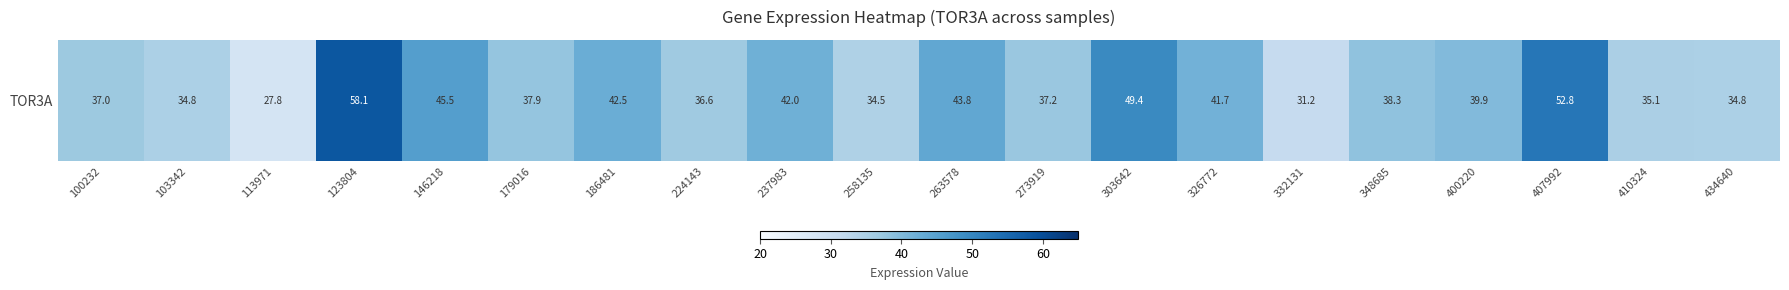

What is the smallest value displayed?

27.8